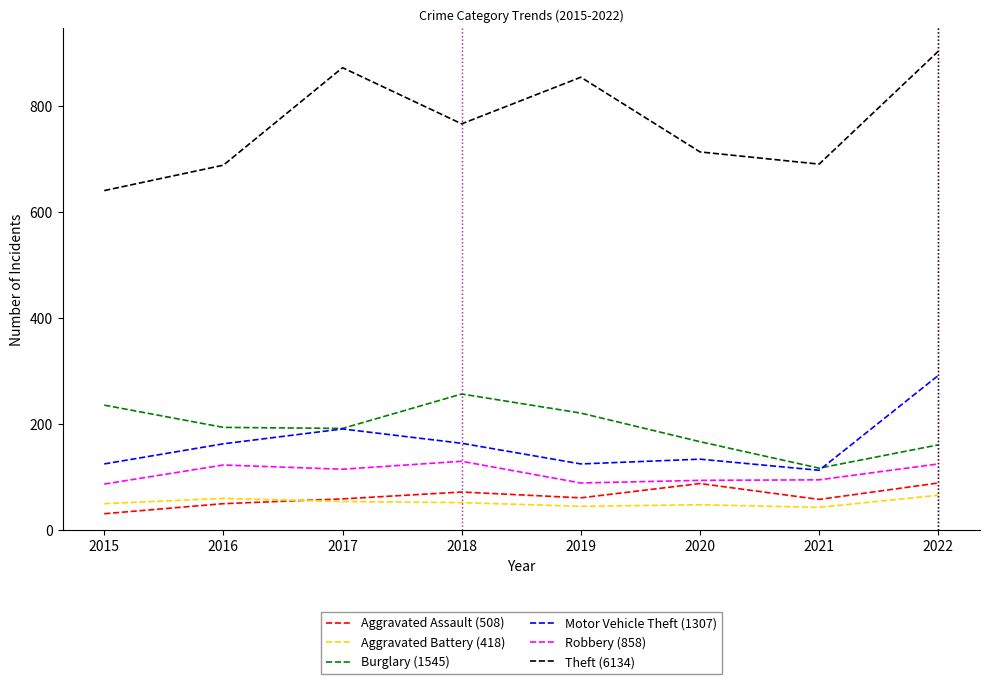

What is the greatest value displayed?

904